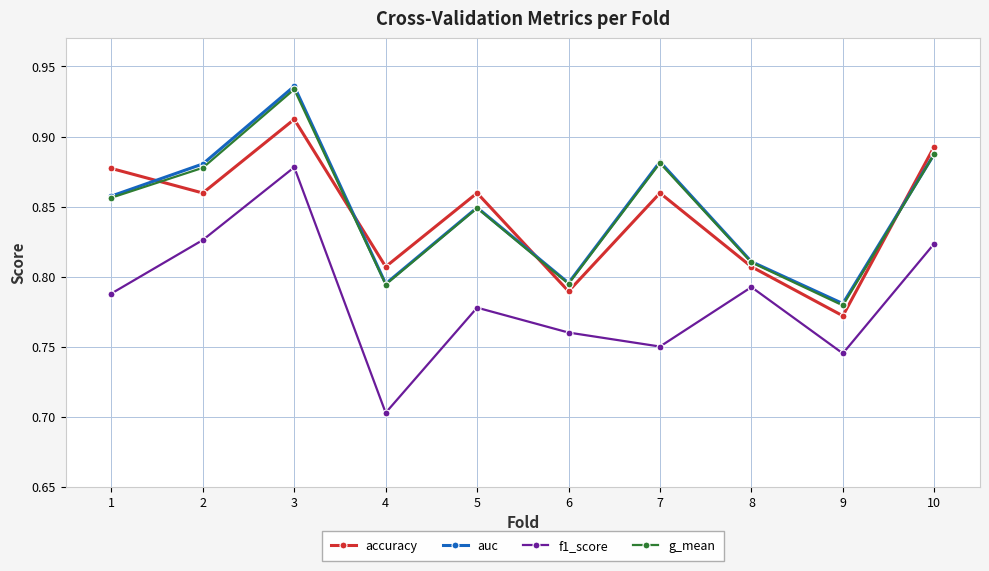

At how many categories does at least one series exceed 0?

10